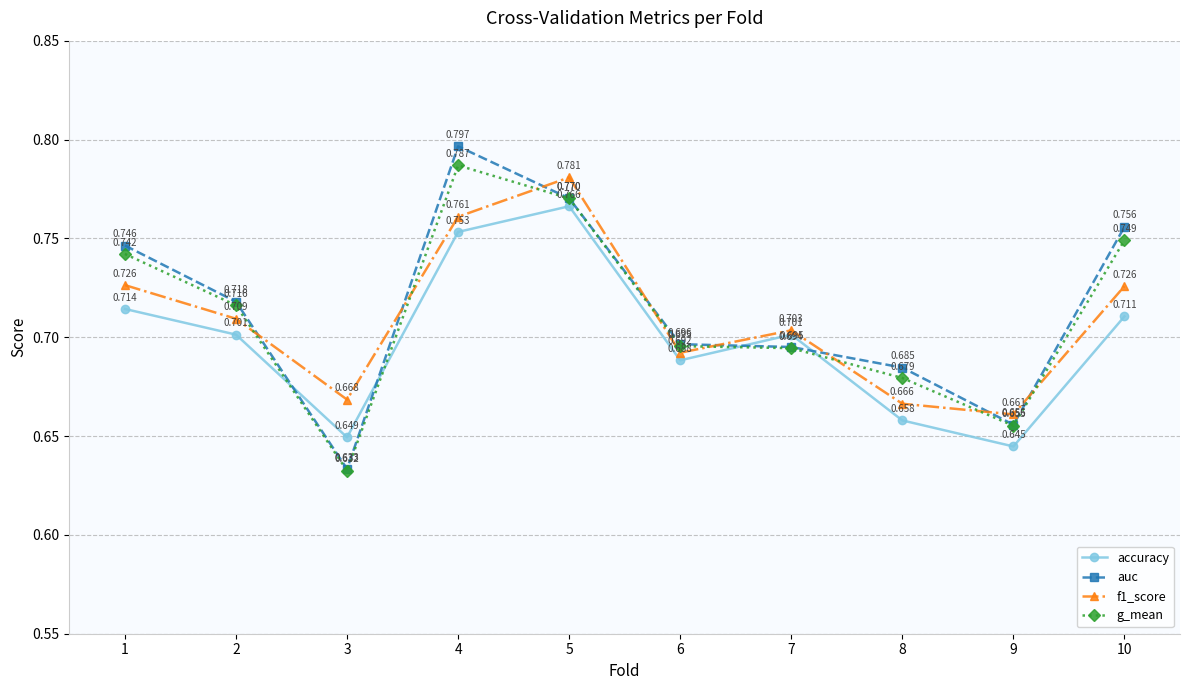

True or false: accuracy has a value of 0.7 at 8.

True